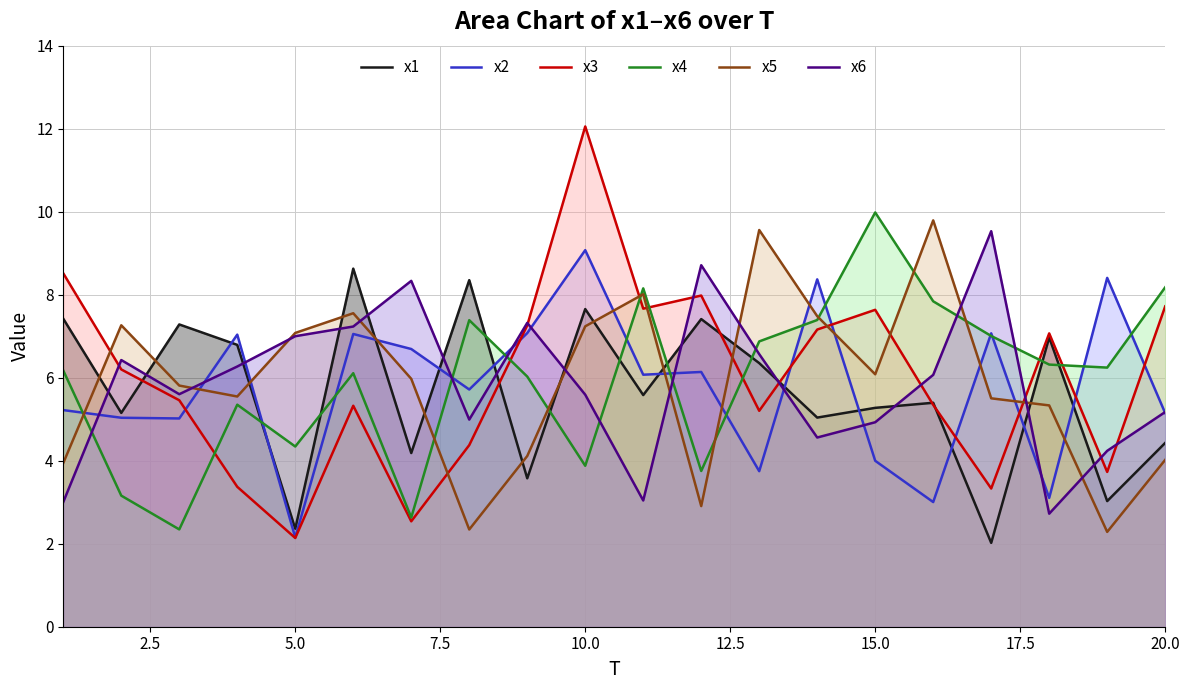

Which category has the lowest value in the x2 series?

5.0